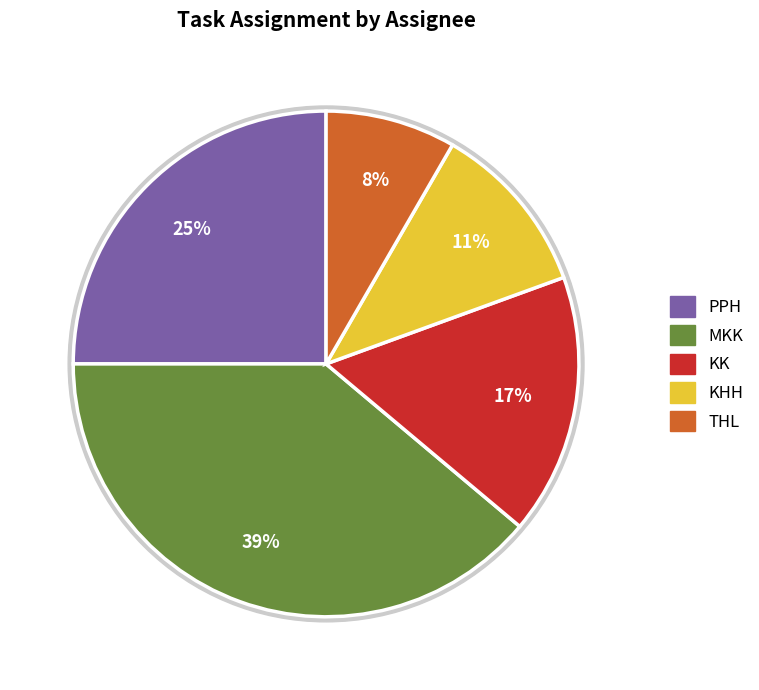

What percentage is the KHH slice, to the nearest percent?

11%